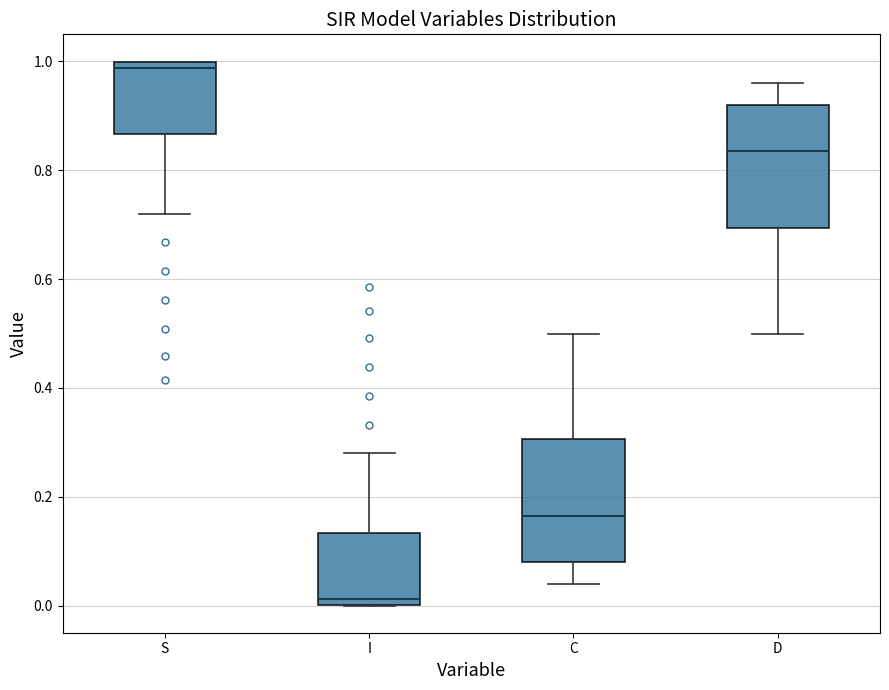

Where does the upper whisker of the box for I end on the y-axis? The values are not printed on the chart, so give them approximately, as read against the axis.

0.28